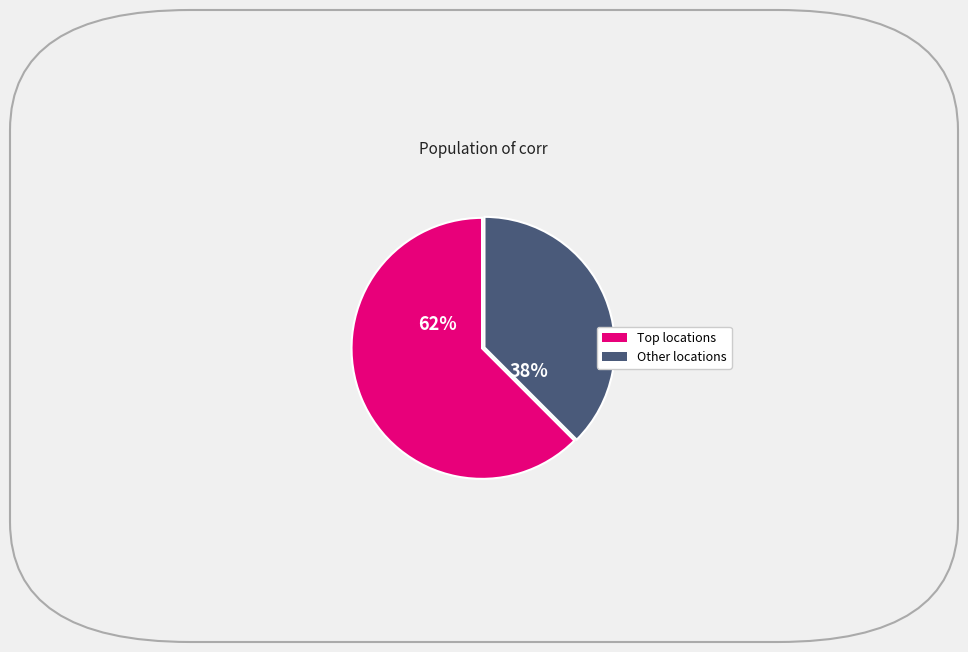

Is there a majority slice in this chart?

Yes